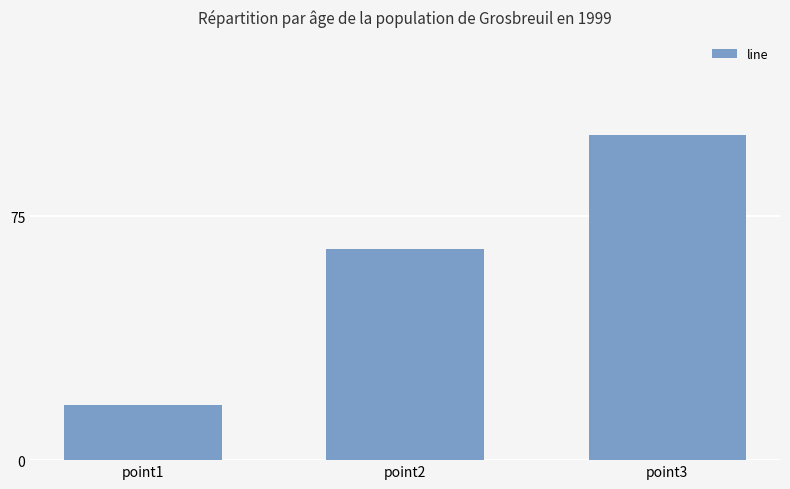

How many bars are there in total?

3